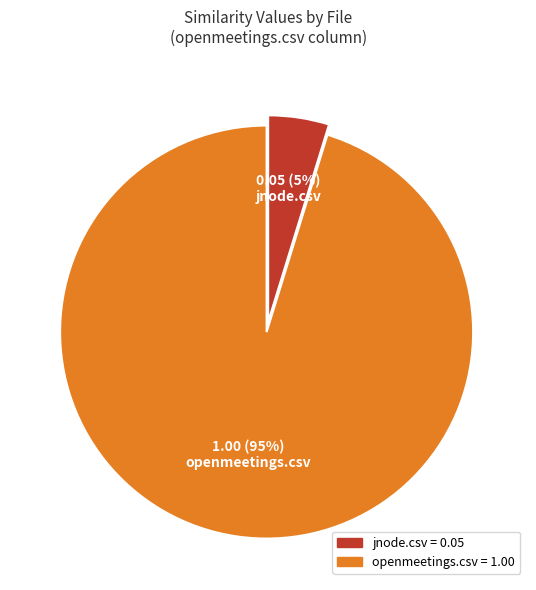

True or false: jnode.csv accounts for 5% of the total.

True